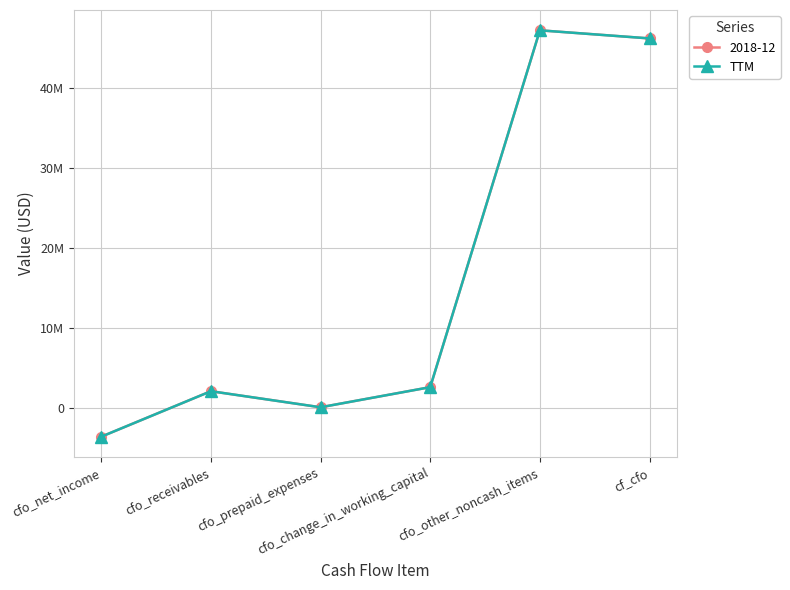

Which has a higher value, cf_cfo or cfo_net_income?

cf_cfo